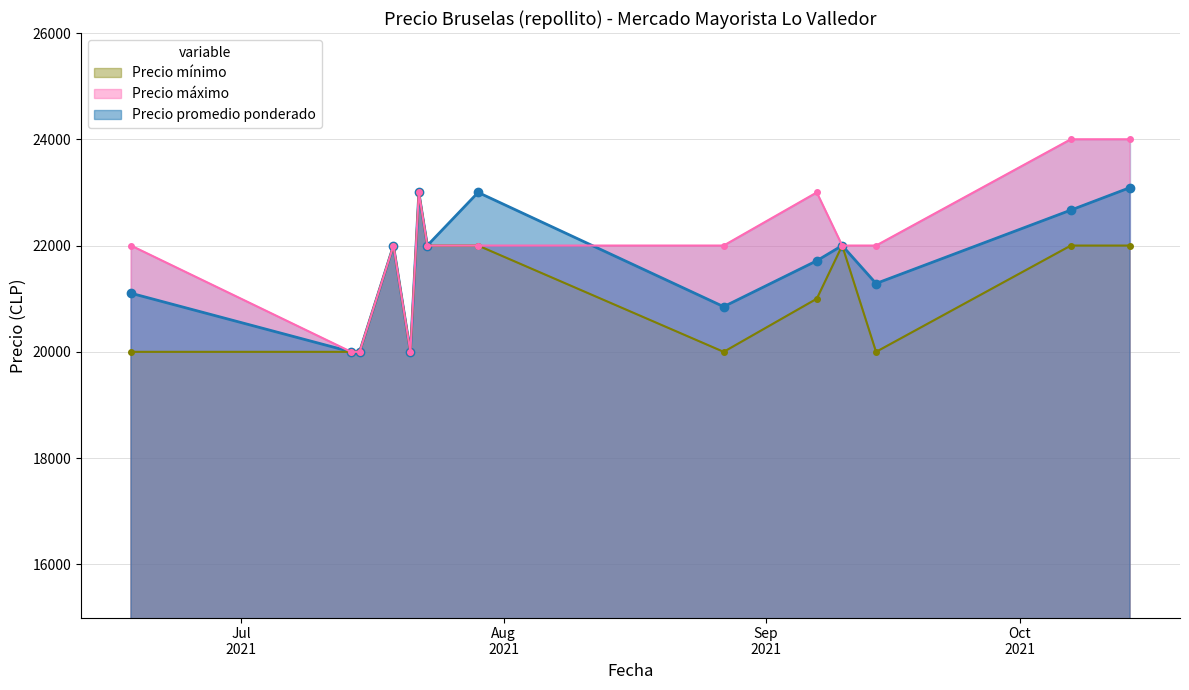

True or false: Precio promedio ponderado and Precio mínimo intersect in this chart.

False